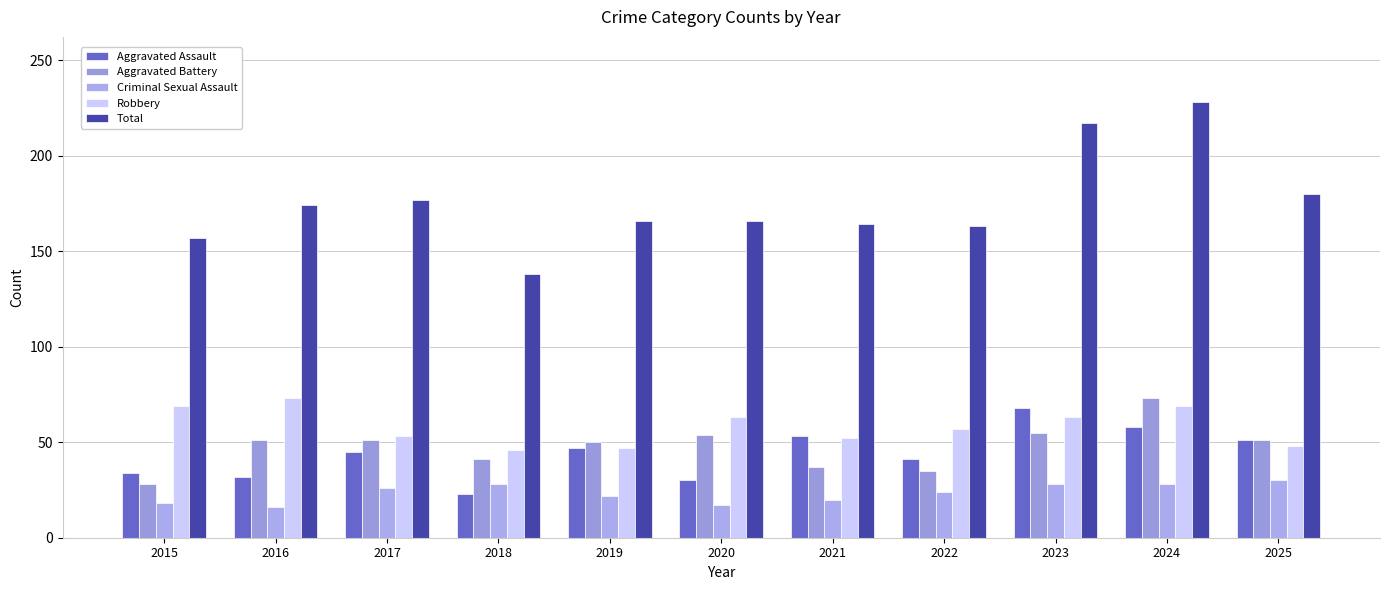

Reading left to right, transcribe all the data shown in this chart.

Aggravated Assault: 2015=34	2016=32	2017=45	2018=23	2019=47	2020=30	2021=53	2022=41	2023=68	2024=58	2025=51
Aggravated Battery: 2015=28	2016=51	2017=51	2018=41	2019=50	2020=54	2021=37	2022=35	2023=55	2024=73	2025=51
Criminal Sexual Assault: 2015=18	2016=16	2017=26	2018=28	2019=22	2020=17	2021=20	2022=24	2023=28	2024=28	2025=30
Robbery: 2015=69	2016=73	2017=53	2018=46	2019=47	2020=63	2021=52	2022=57	2023=63	2024=69	2025=48
Total: 2015=157	2016=174	2017=177	2018=138	2019=166	2020=166	2021=164	2022=163	2023=217	2024=228	2025=180